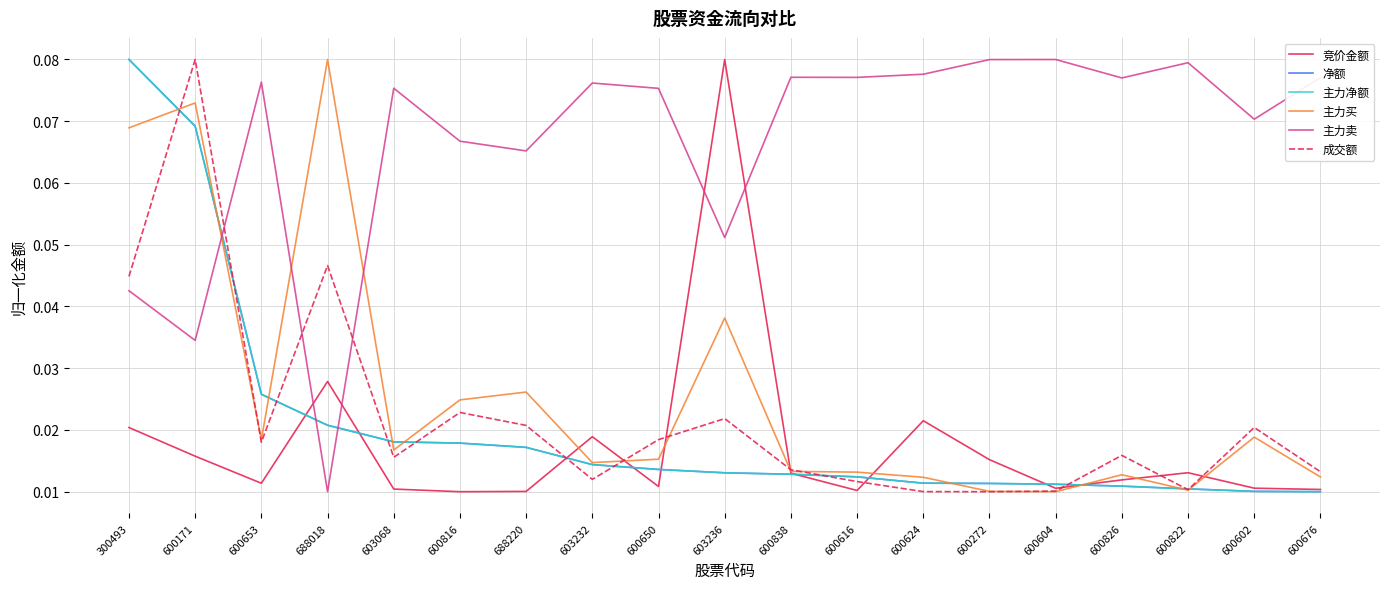

Does the chart have visible grid lines?

Yes